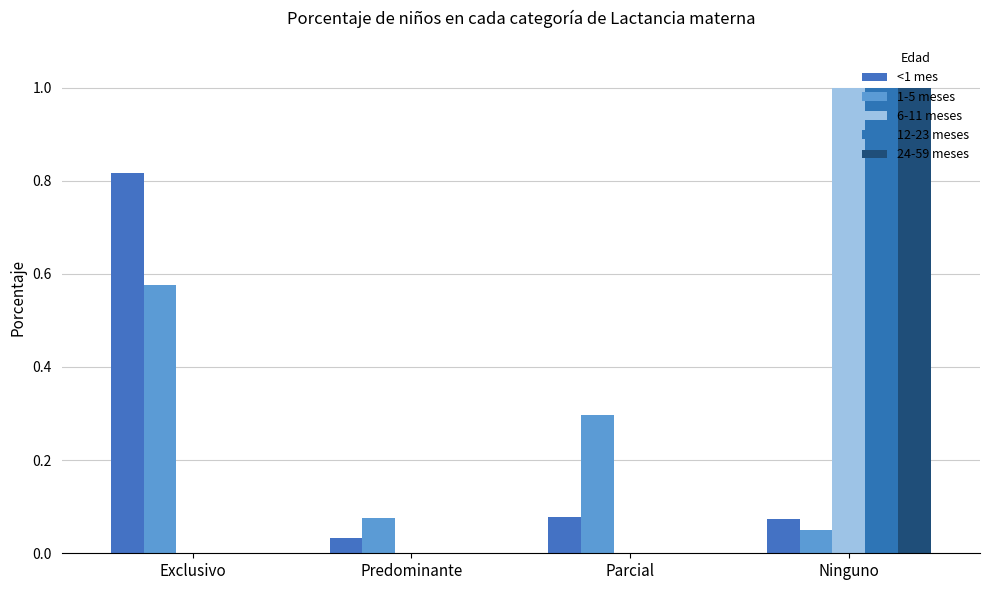

Reading left to right, list all the values displayed in this chart.

<1 mes: 0.8	0.0	0.1	0.1
1-5 meses: 0.6	0.1	0.3	0.1
6-11 meses: 0.0	0.0	0.0	1.0
12-23 meses: 0.0	0.0	0.0	1.0
24-59 meses: 0.0	0.0	0.0	1.0